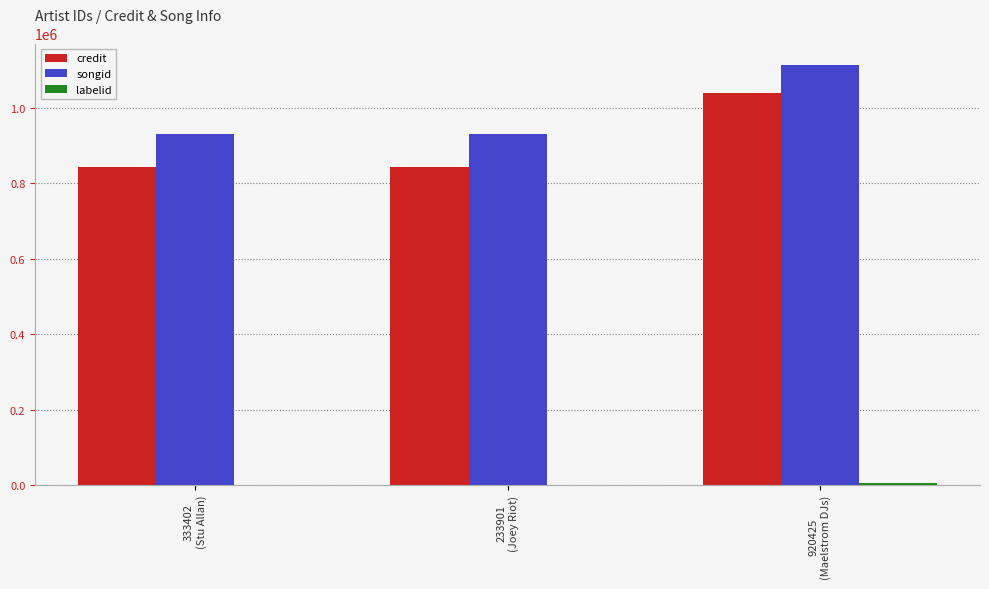

How many groups of bars are there?

3